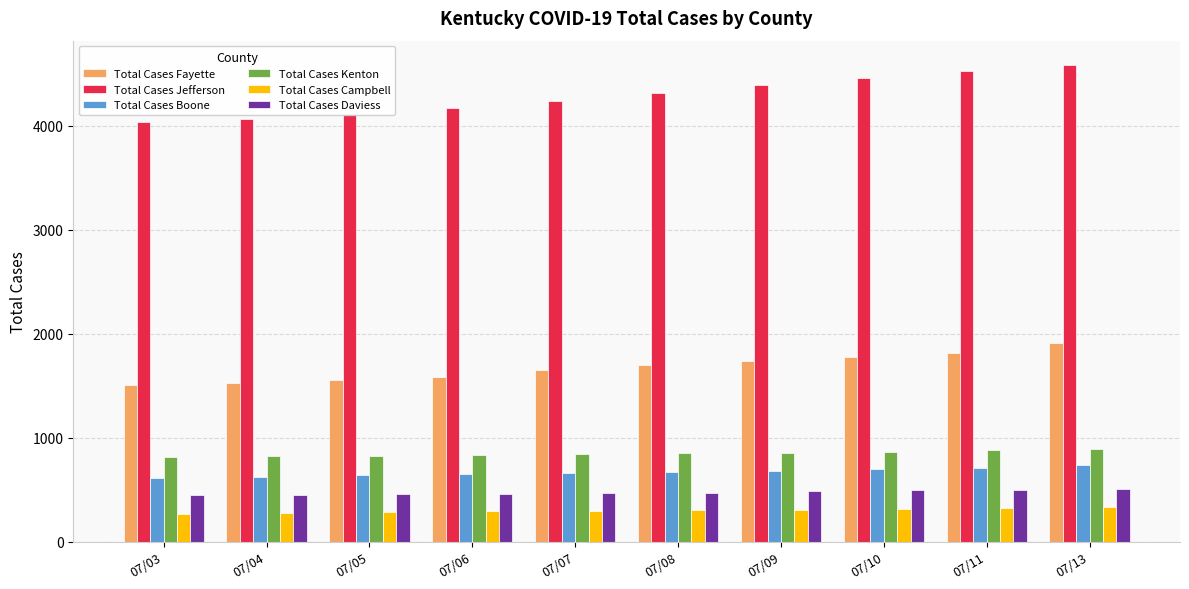

Which label corresponds to the largest value in the chart?

07/13